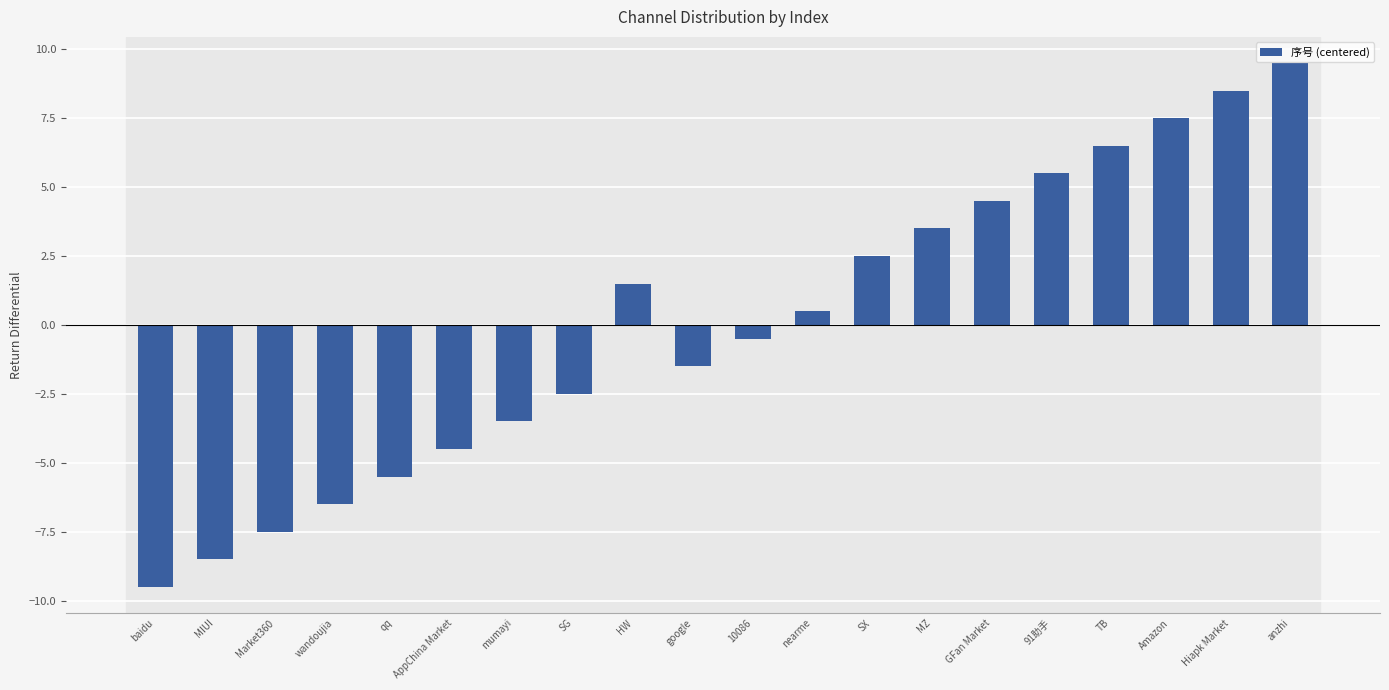

How many bars are there in total?

20